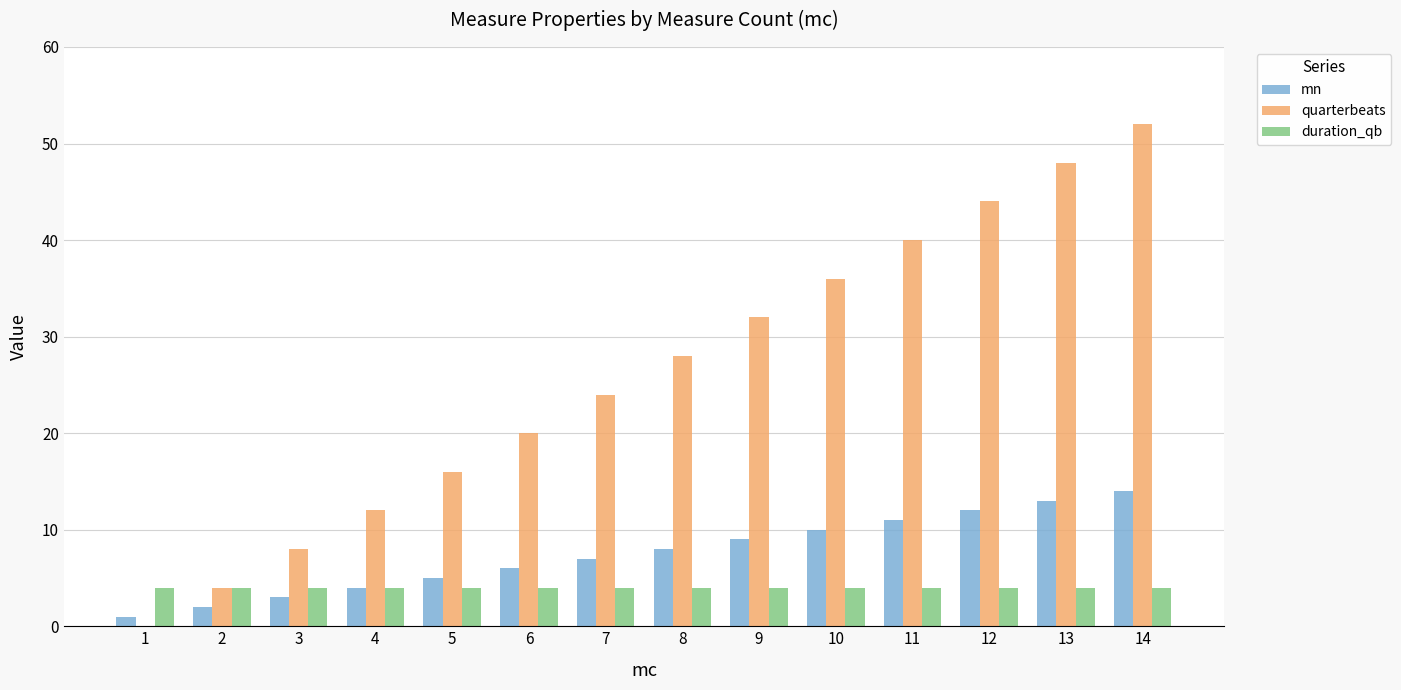

What is the greatest value displayed?

52